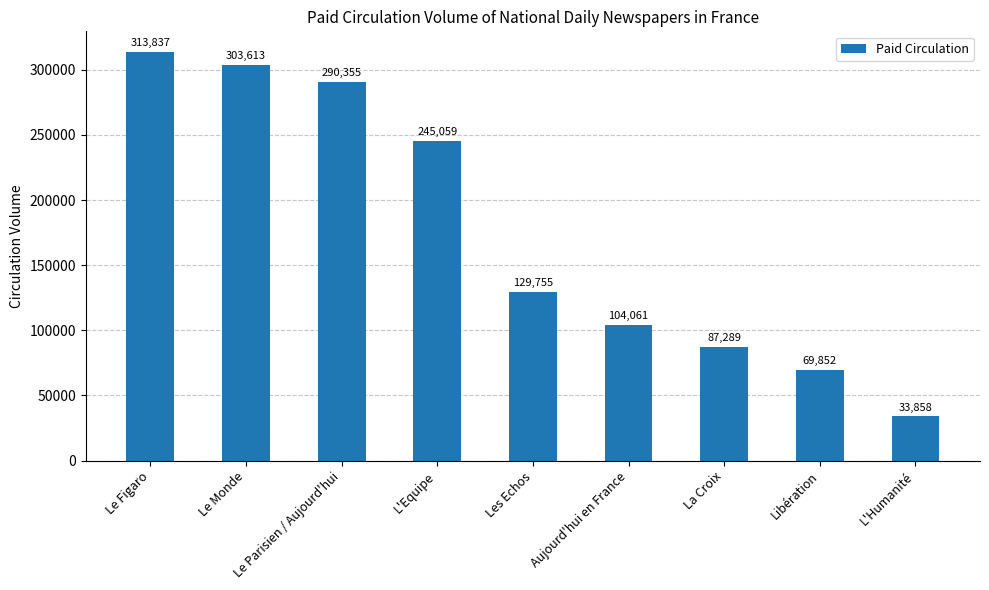

How many data points does each series have?

9